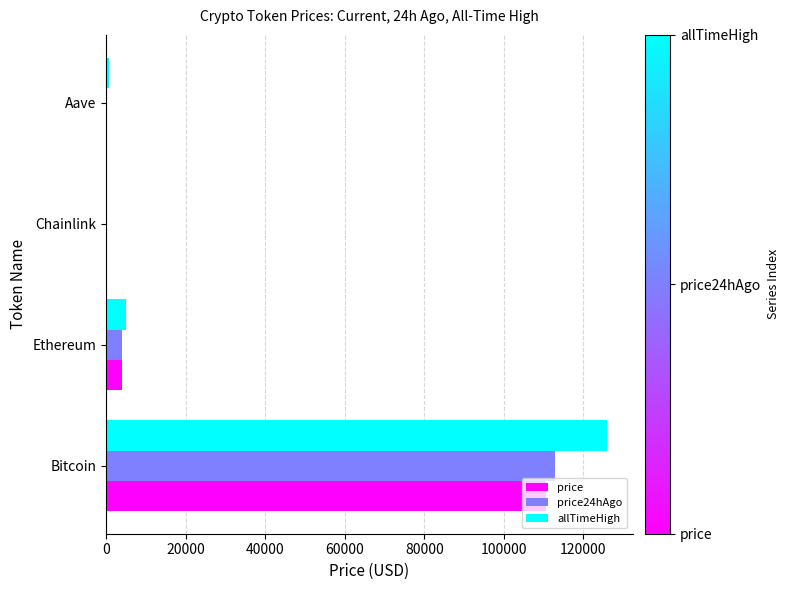

What is the sum of all price24hAgo values?

117217.2